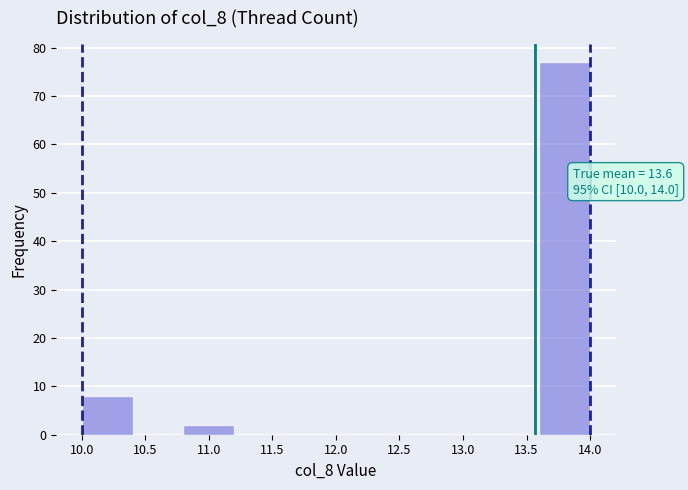

Over which range of the x-axis is the bar tallest?

13.6 to 14.0